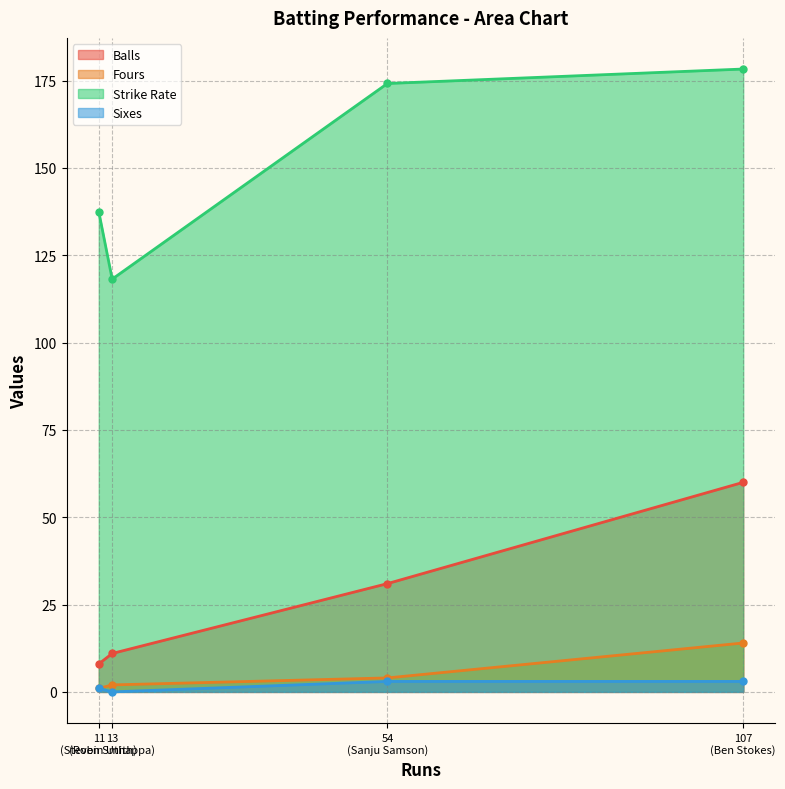

Between Ben Stokes and Sanju Samson, which series saw the biggest shift?

Balls